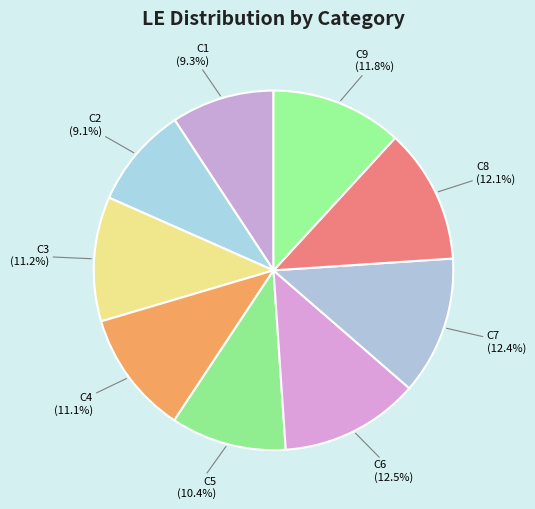

Count the number of slices in the pie.

9